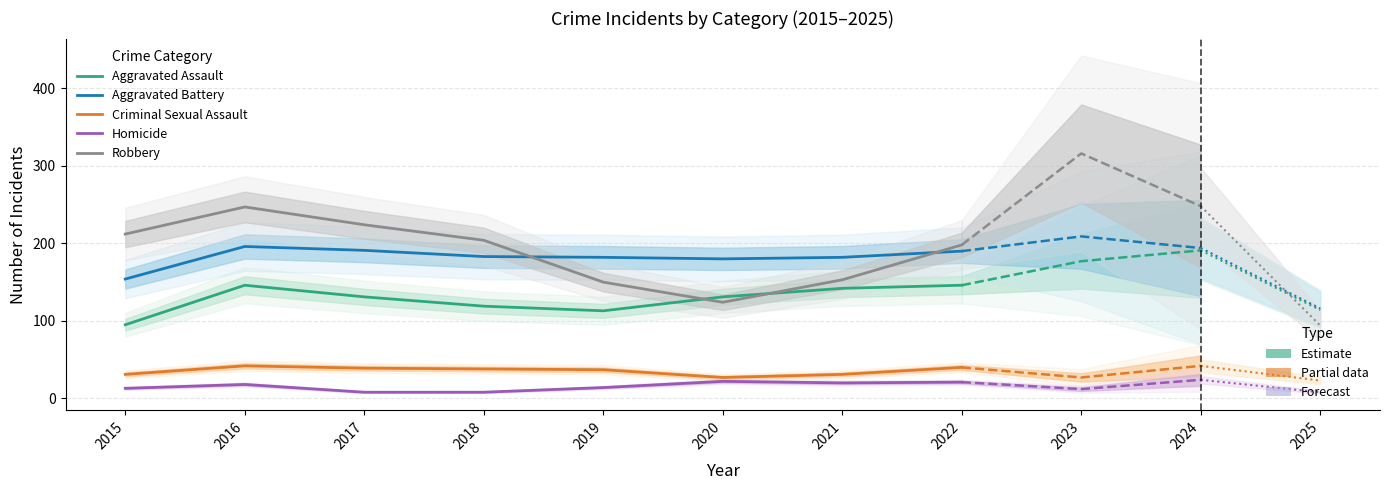

At 2016, list the series in order from largest to smallest.

Robbery, Aggravated Battery, Aggravated Assault, Criminal Sexual Assault, Homicide